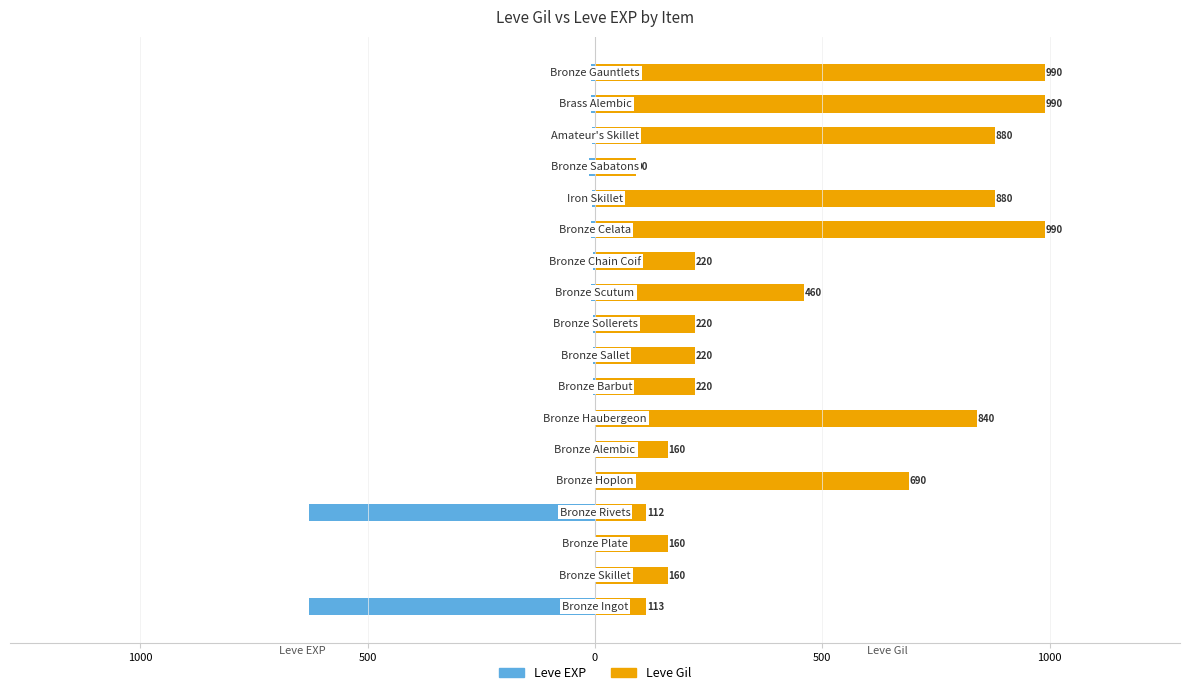

At how many categories does at least one series exceed 960?

3